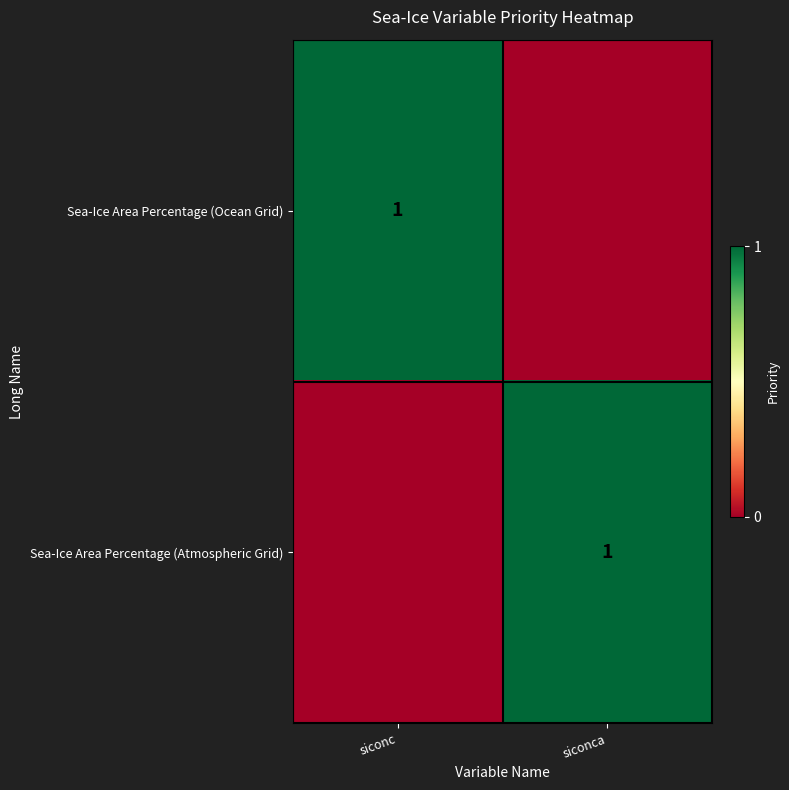

The Sea-Ice Area Percentage (Atmospheric Grid) series shows 2 at siconca. True or false?

False